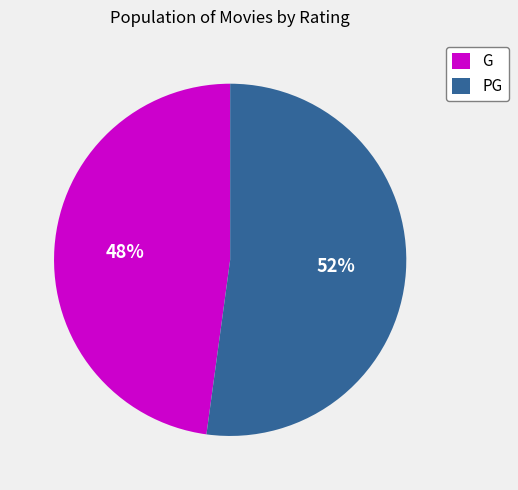

Between PG and G, which is larger?

PG